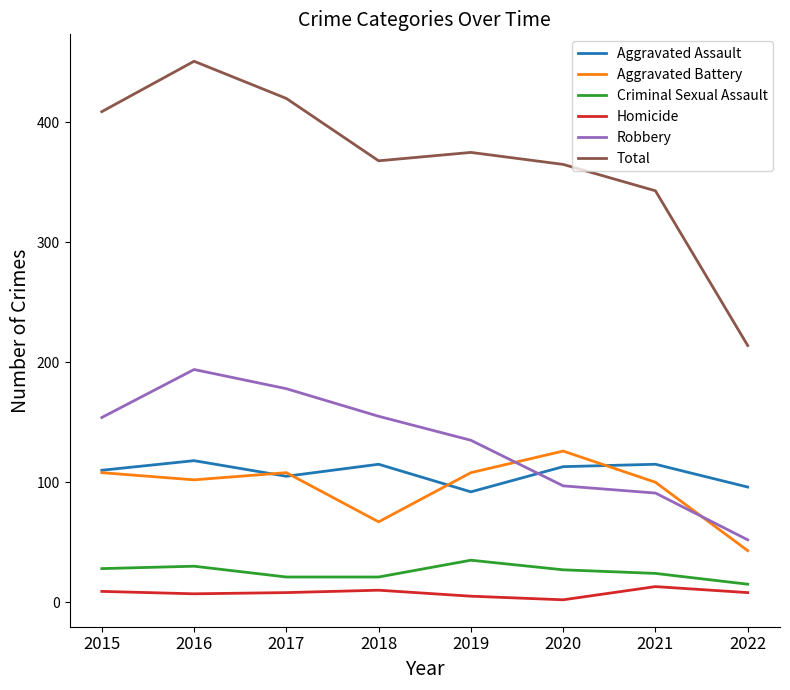

The value of Aggravated Assault at 2022 is 96. True or false?

True